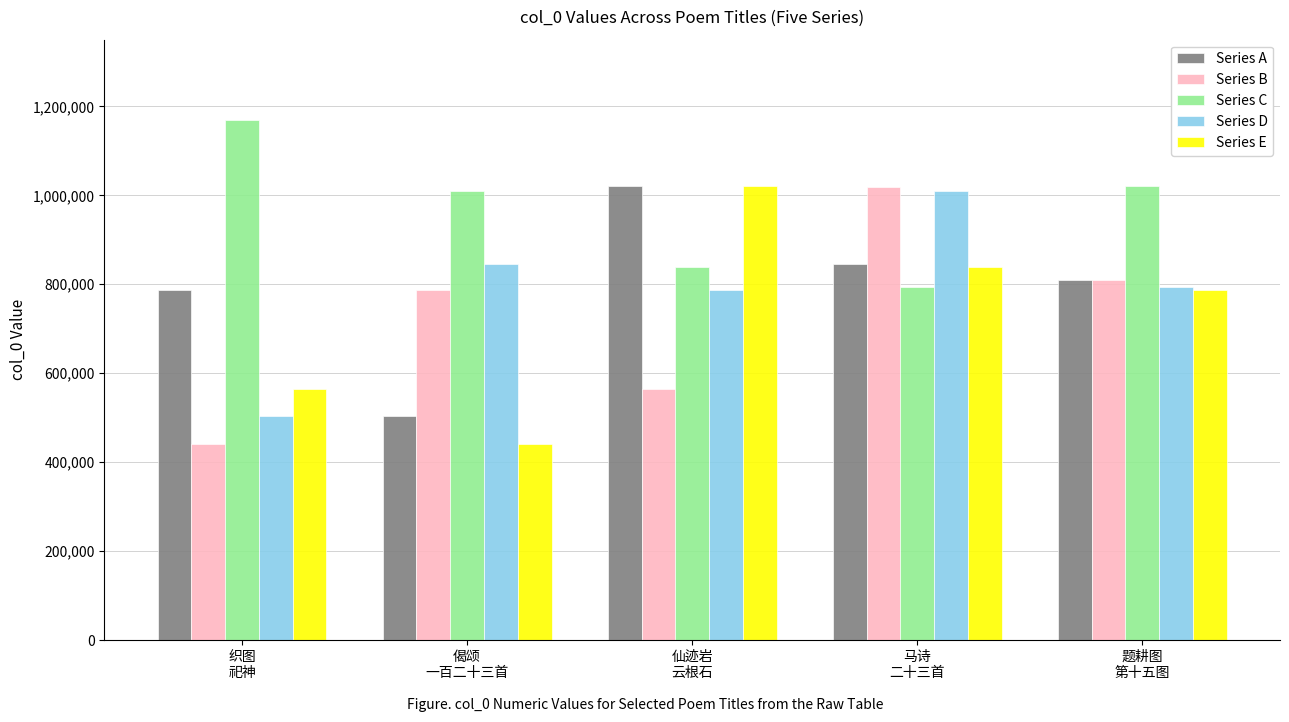

What is the label of the 2nd bar from the left?

偈颂
一百二十三首